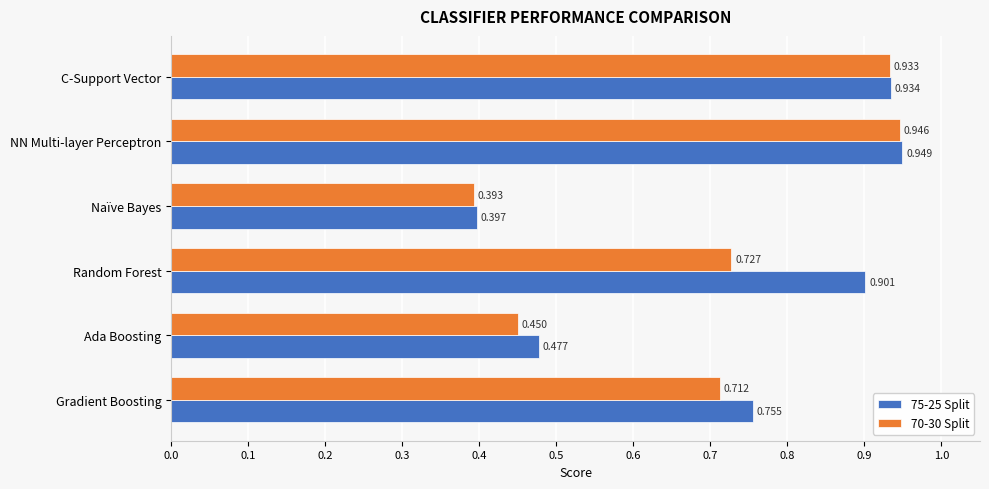

Is the value of 75-25 Split at NN Multi-layer Perceptron greater than the value of 70-30 Split at Naïve Bayes?

Yes